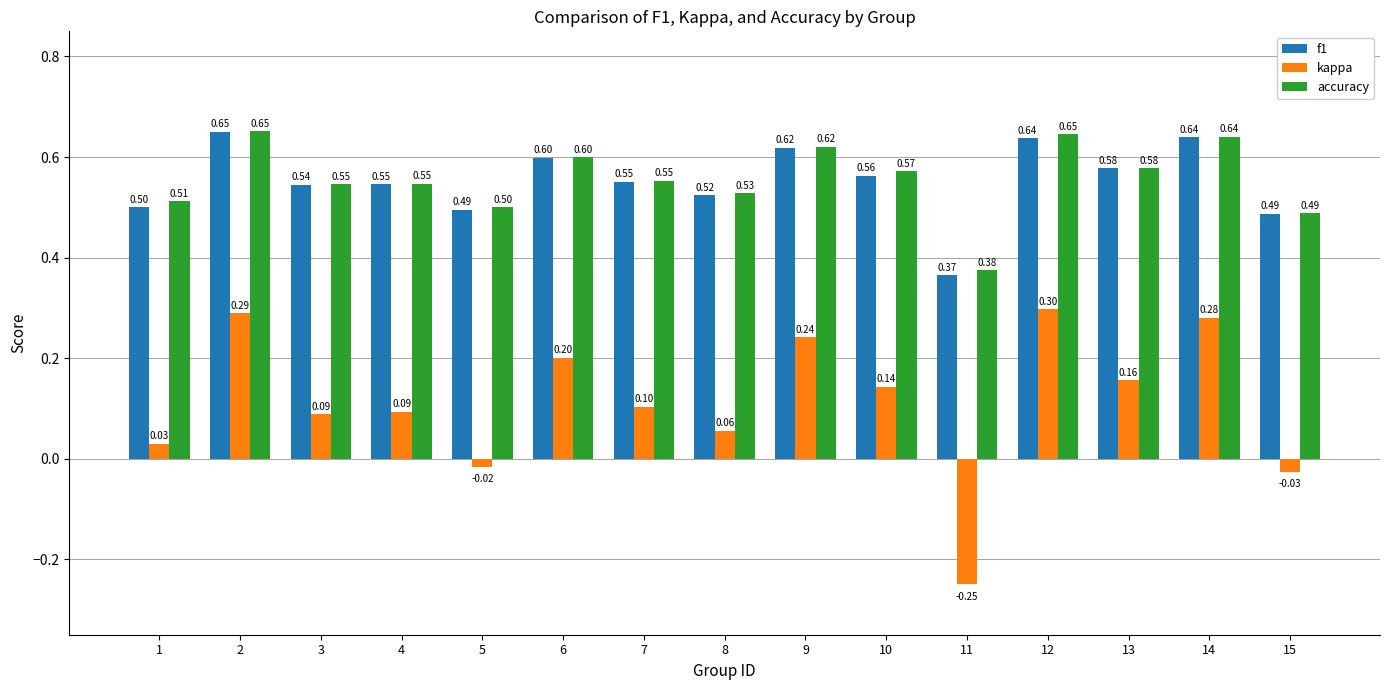

Between 5 and 10, which series saw the biggest shift?

kappa